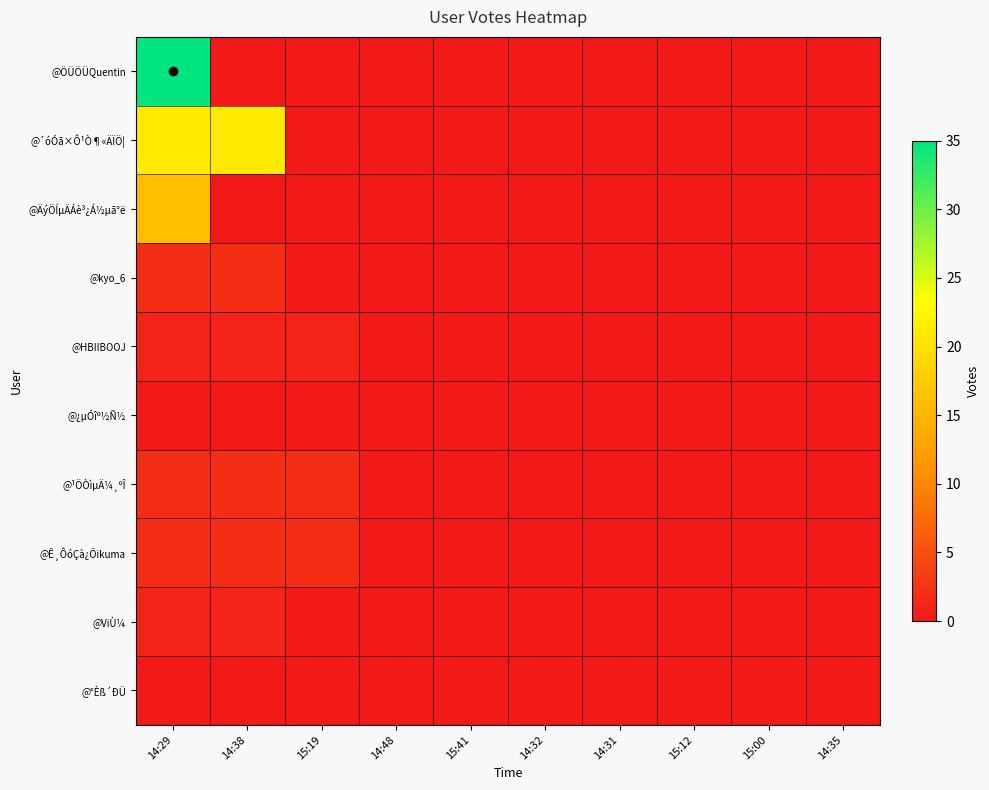

Between 14:38 and 15:12, which series saw the biggest shift?

@´óÓã×Ô¹Ò¶«ÄÏÖ¦